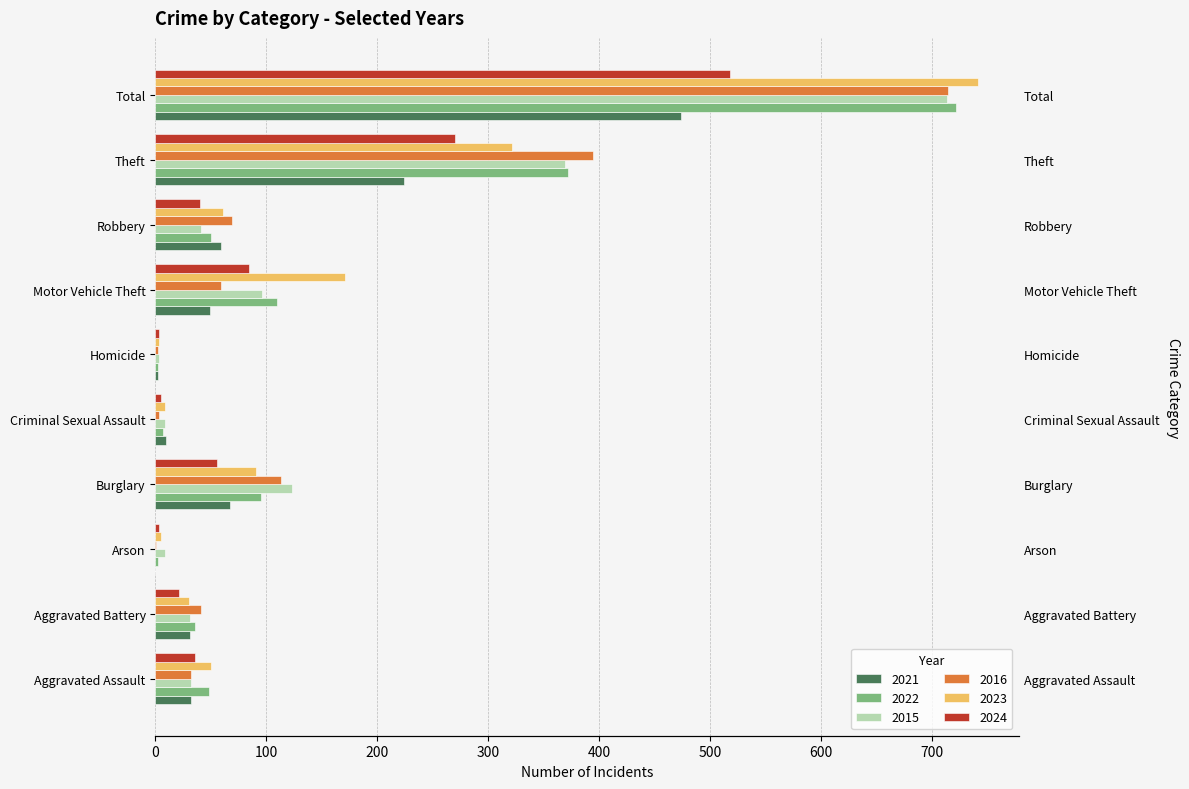

At which category is the sum across all series the highest?

Total